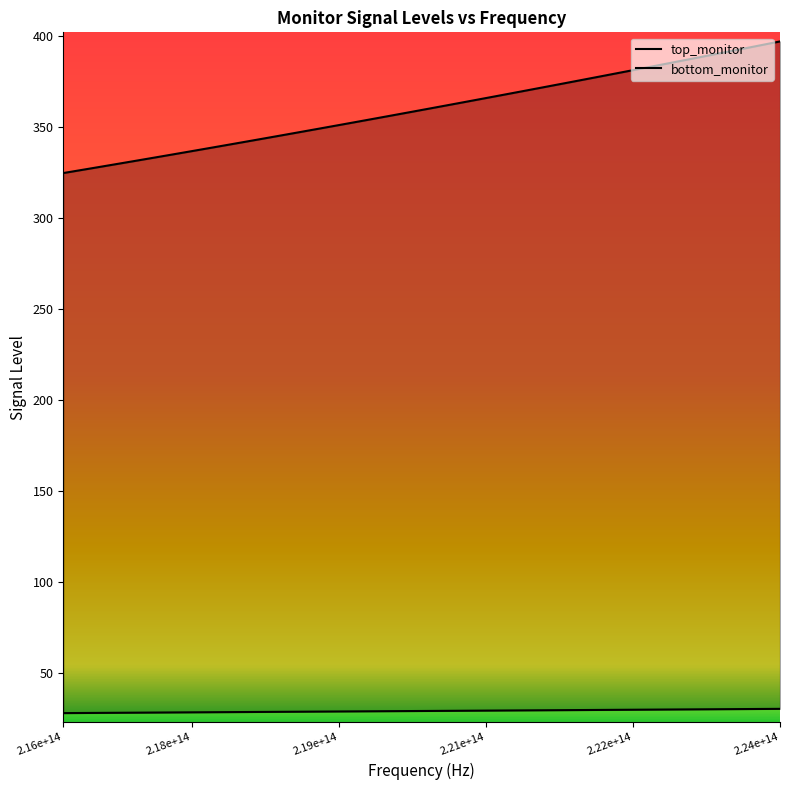

Is it true that top_monitor equals 46.2 at 25?

False